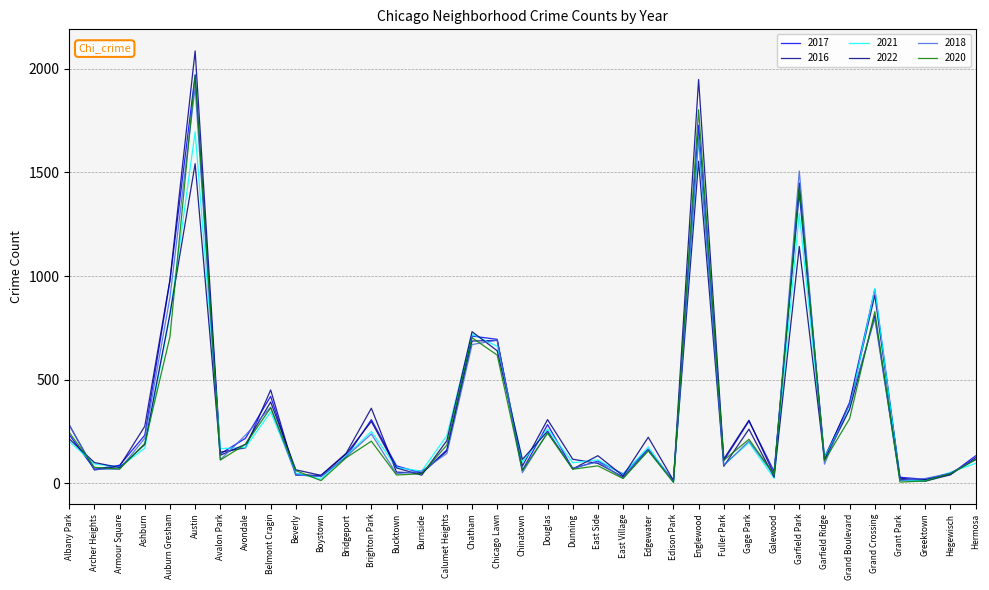

Which series ends up on top after the final intersection of 2022 and 2020?

2022